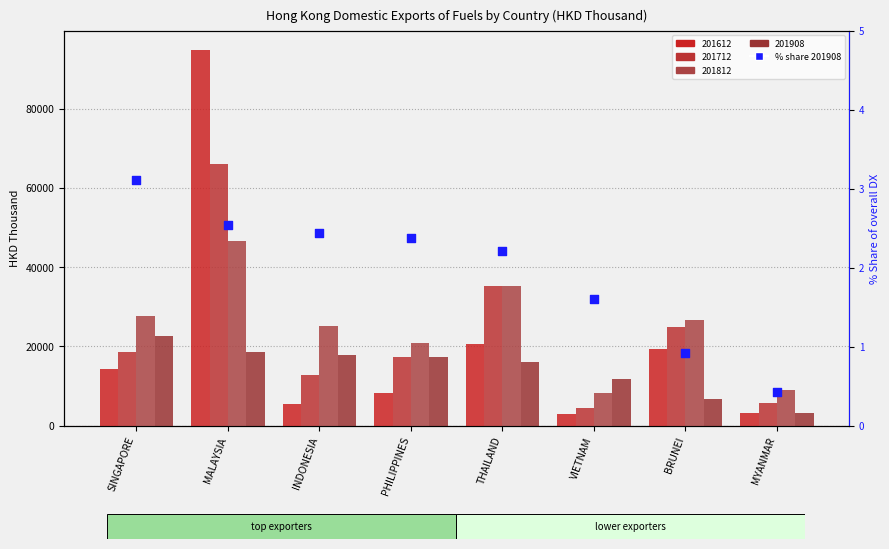

What is the change in value from BRUNEI to MYANMAR?

-0.5